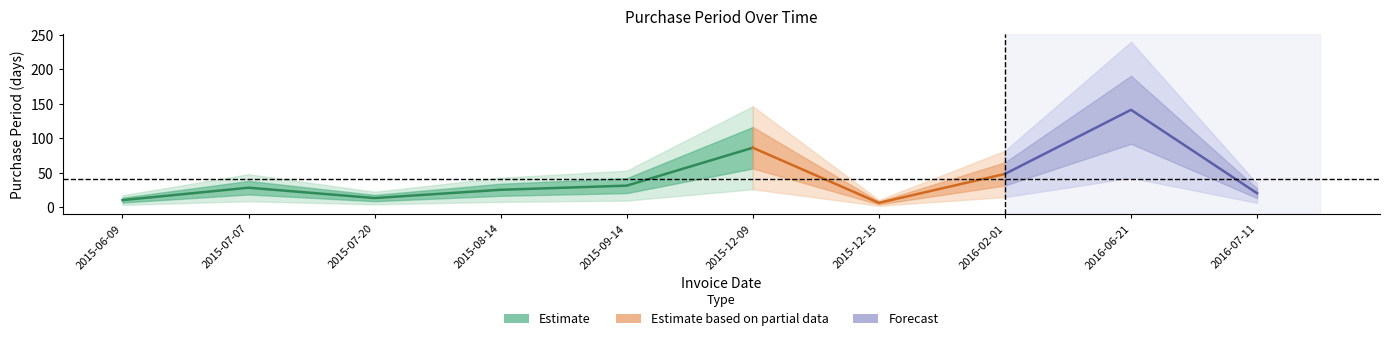

What is the difference between the second highest and second lowest values?

76